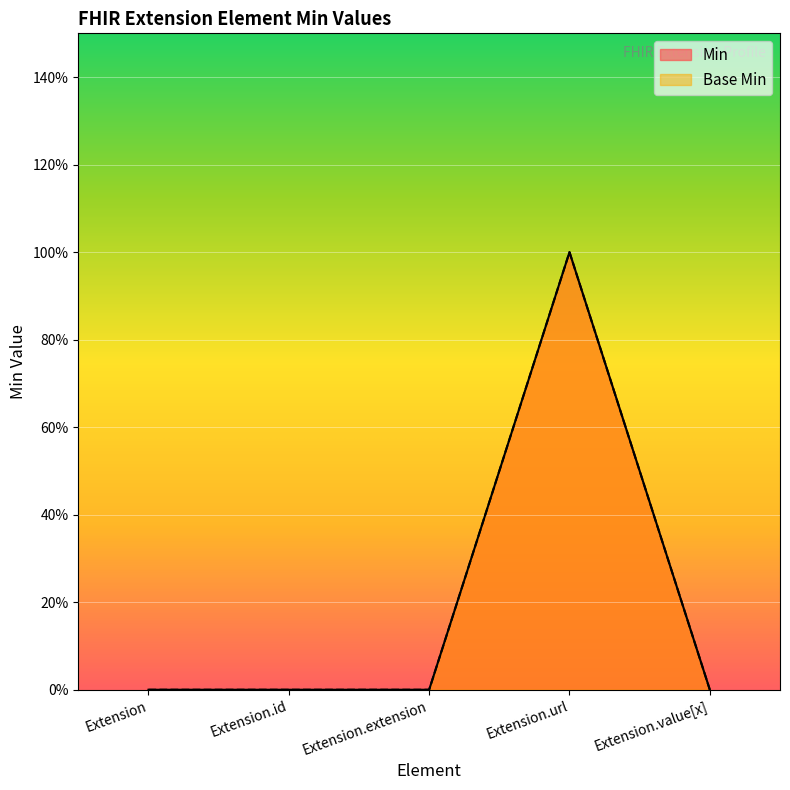

At which category is the sum across all series the highest?

Extension.url